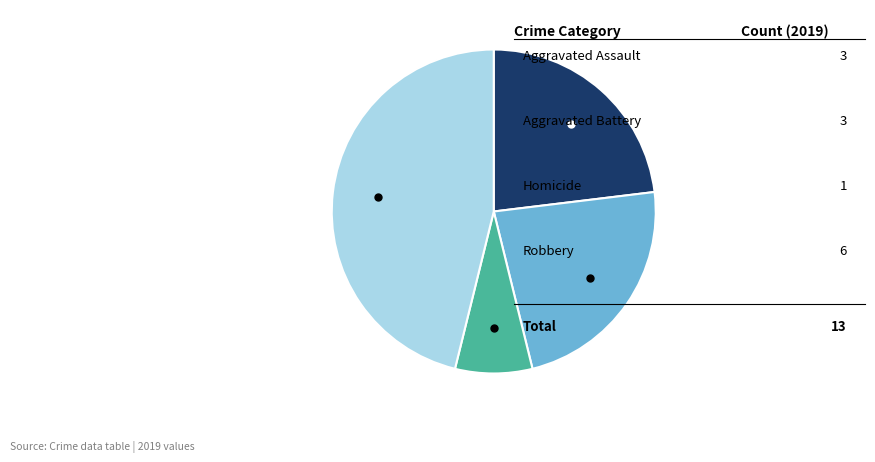

Does any single category account for the majority?

No